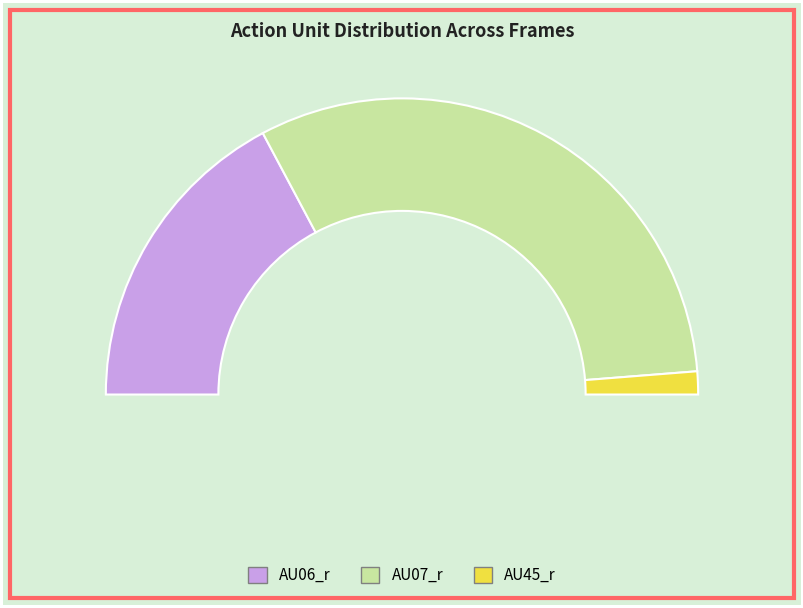

Rank the series by their maximum value, from lowest to highest.

AU45_r, AU06_r, AU07_r